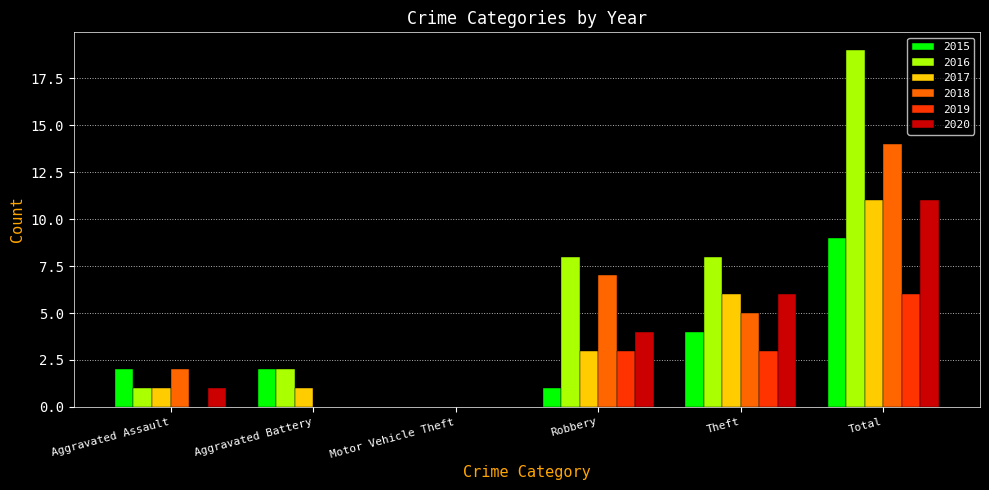

At which category is the sum across all series the highest?

Total